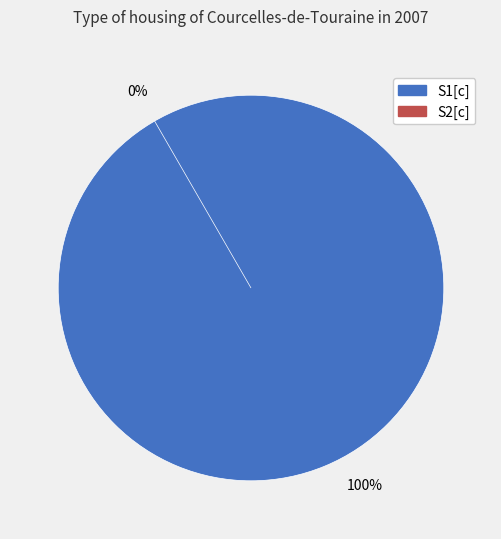

Is it true that S2[c] is 9% of the pie?

False